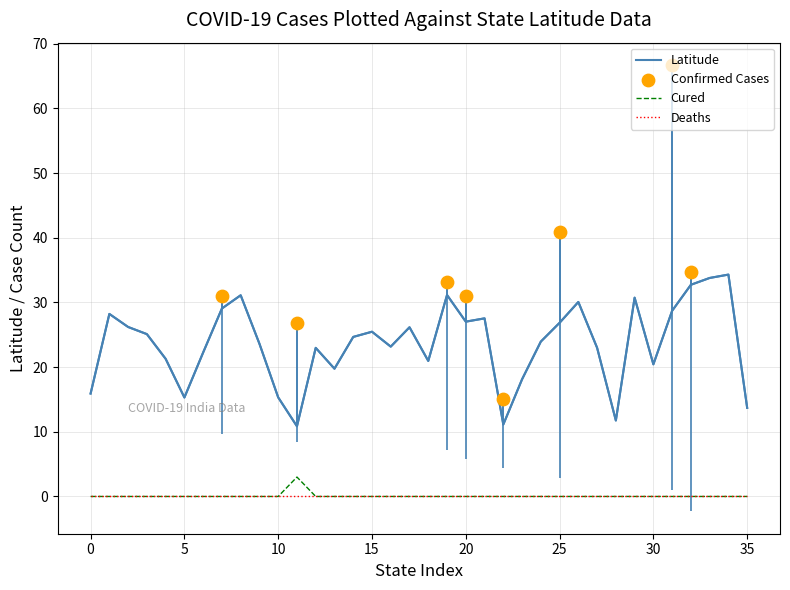

True or false: Deaths and Latitude cross at least once.

False